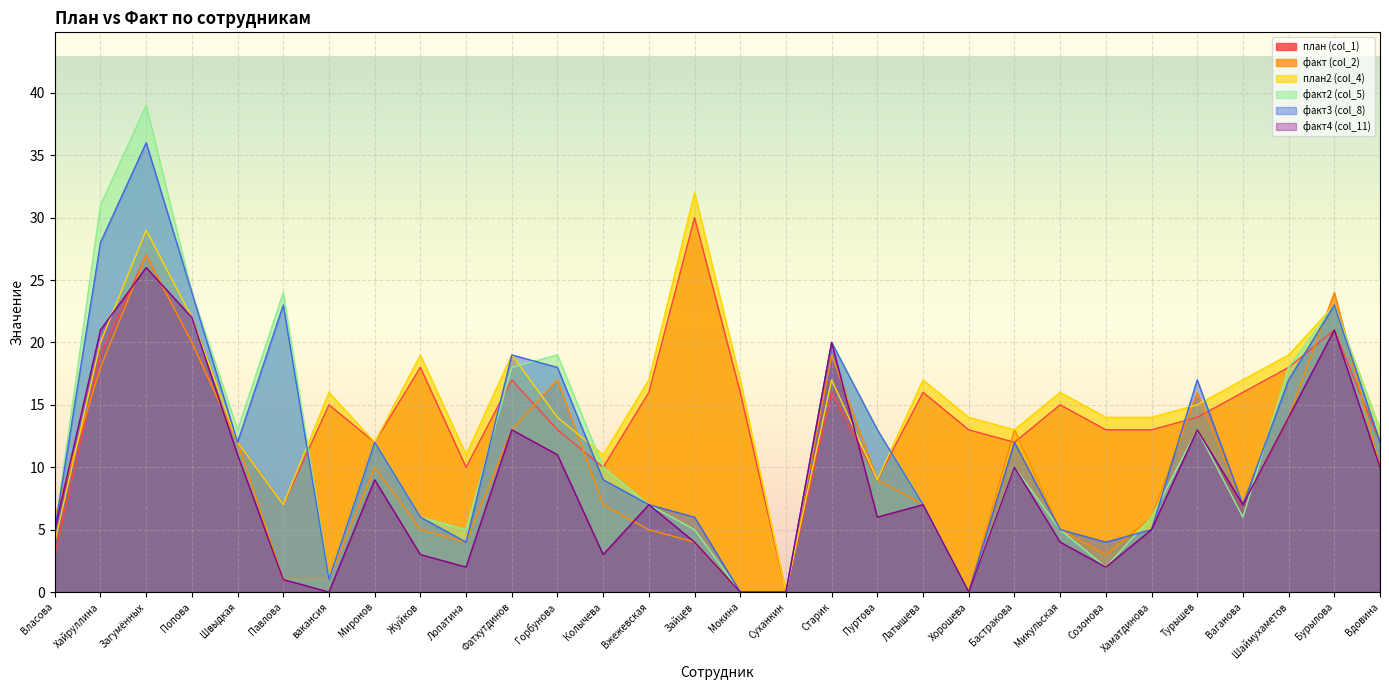

True or false: план2 (col_4) has a value of 2 at Власова.

False